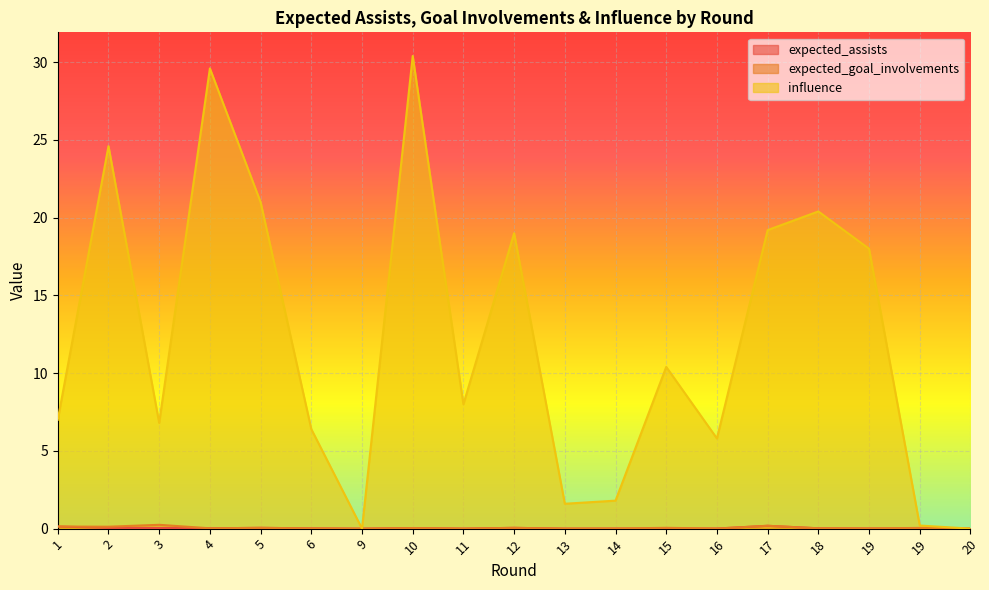

At how many categories does at least one series exceed 22?

3